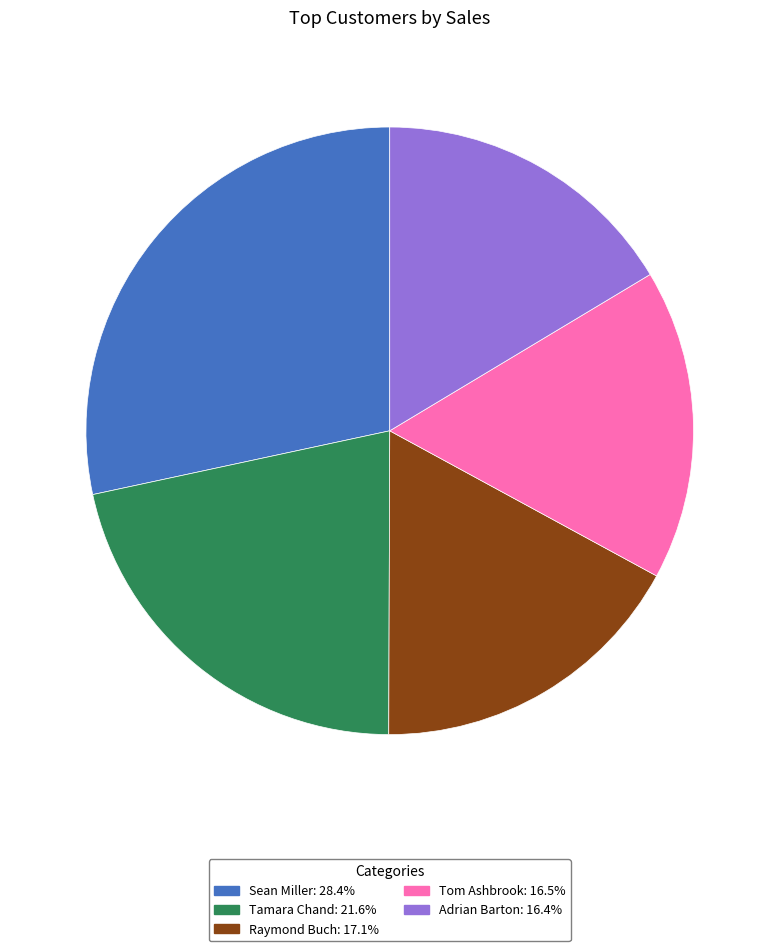

Do Tom Ashbrook and Raymond Buch together represent more than half of the pie?

No